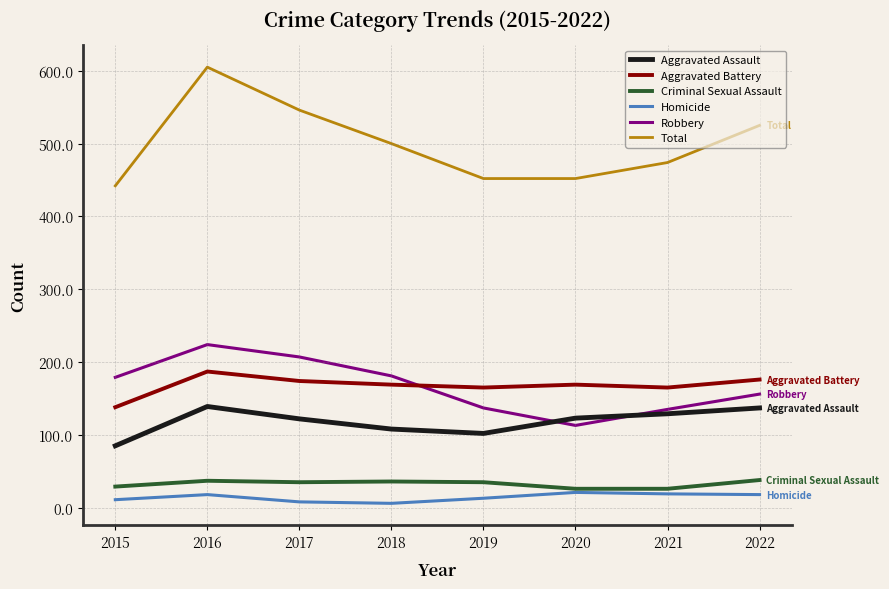

True or false: Aggravated Assault and Aggravated Battery intersect in this chart.

False